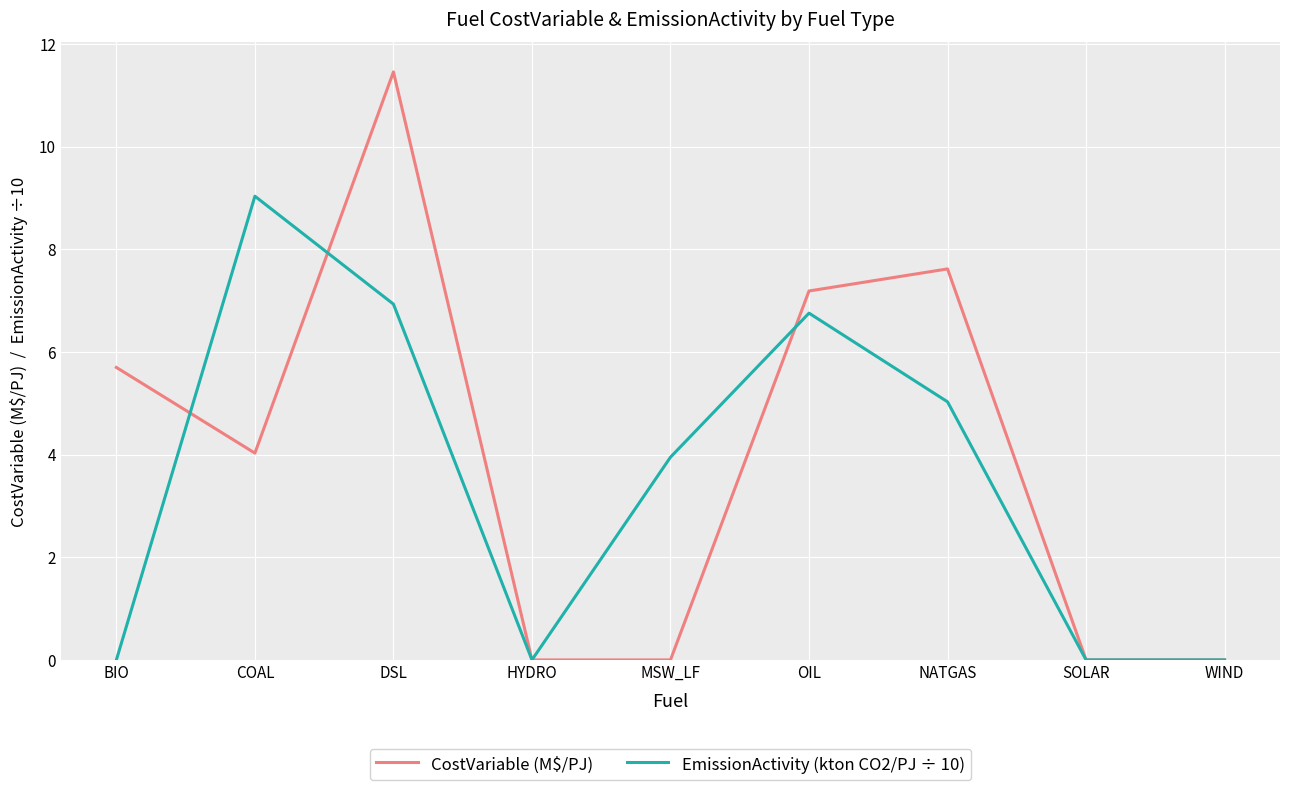

Read the CostVariable (M$/PJ) value at COAL.

4.0